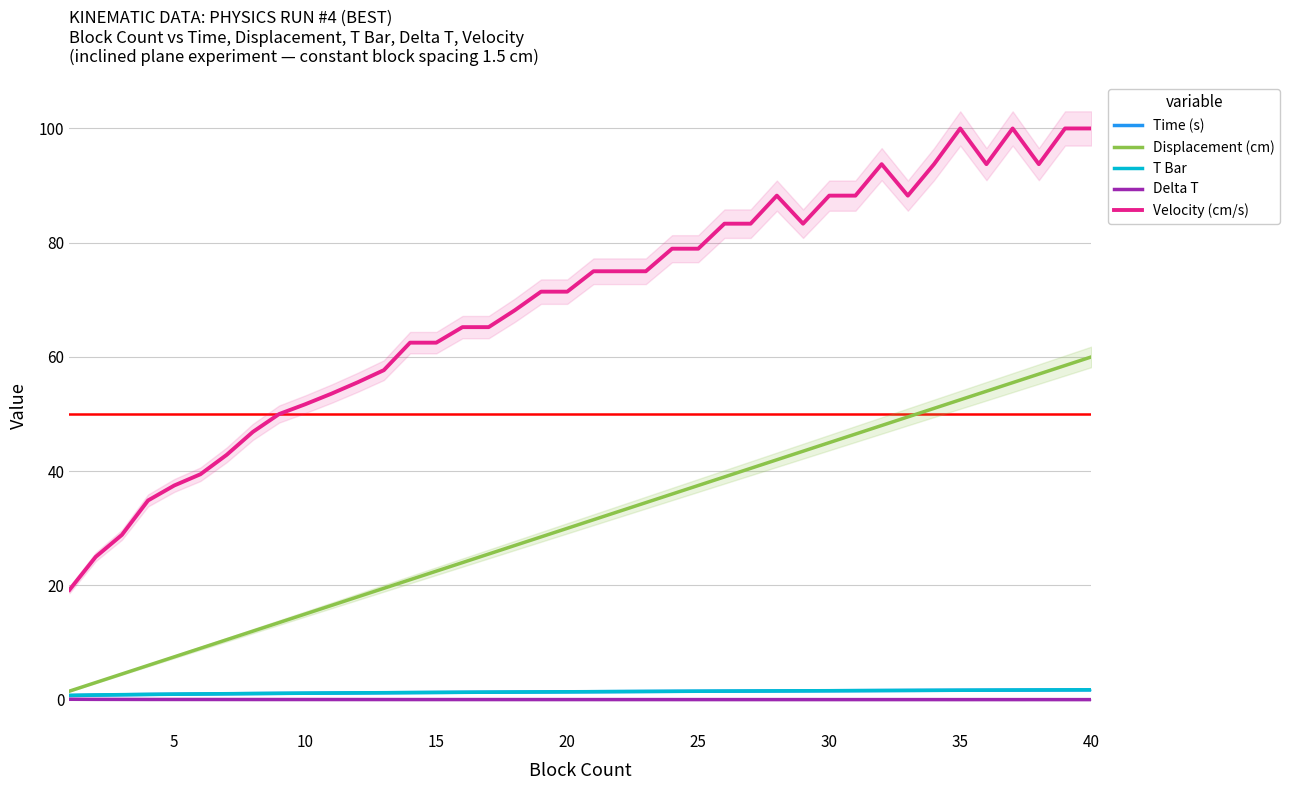

The value of Time (s) at 15 is 1.3. True or false?

True